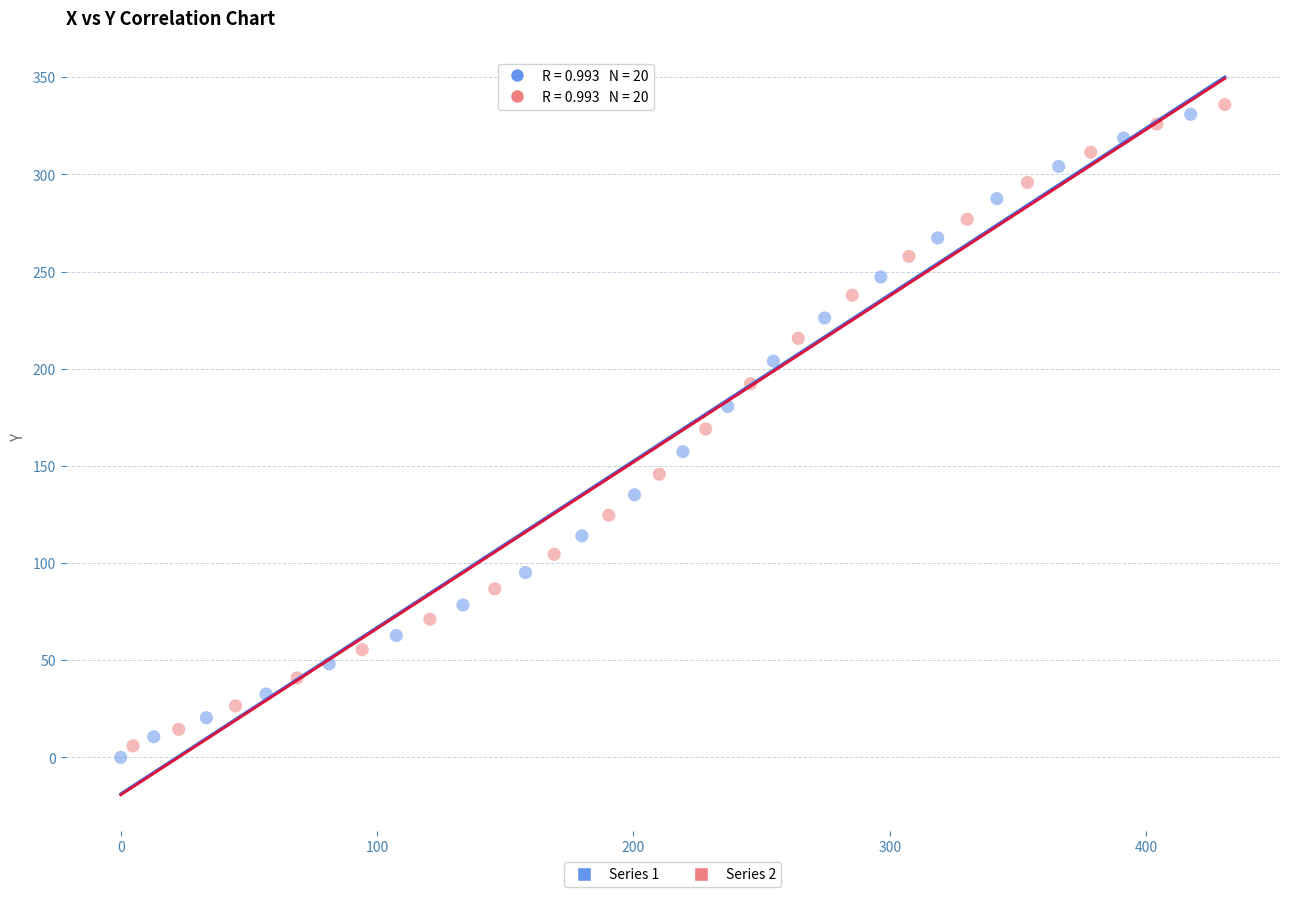

What are all the series names shown in the legend?

Series 1, Series 2